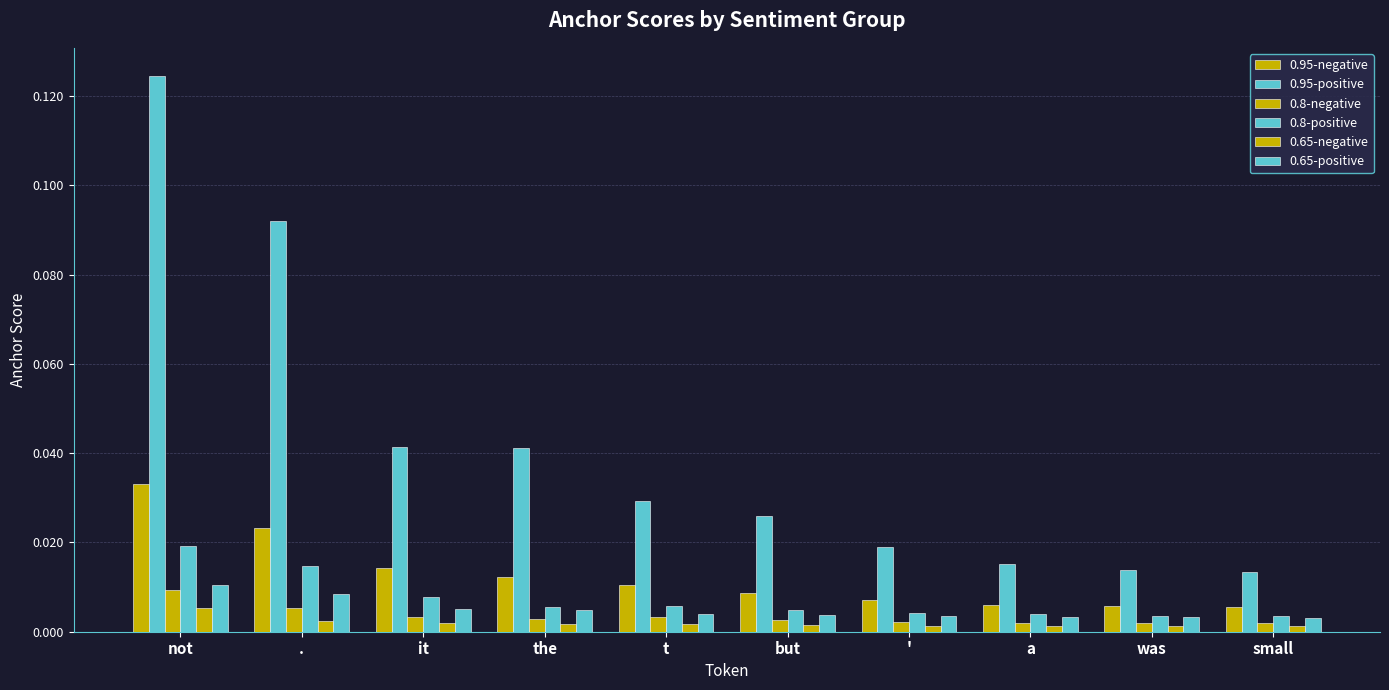

Reading left to right, what are all the values shown in this chart?

0.95-negative: 0.0	0.0	0.0	0.0	0.0	0.0	0.0	0.0	0.0	0.0
0.95-positive: 0.1	0.1	0.0	0.0	0.0	0.0	0.0	0.0	0.0	0.0
0.8-negative: 0.0	0.0	0.0	0.0	0.0	0.0	0.0	0.0	0.0	0.0
0.8-positive: 0.0	0.0	0.0	0.0	0.0	0.0	0.0	0.0	0.0	0.0
0.65-negative: 0.0	0.0	0.0	0.0	0.0	0.0	0.0	0.0	0.0	0.0
0.65-positive: 0.0	0.0	0.0	0.0	0.0	0.0	0.0	0.0	0.0	0.0